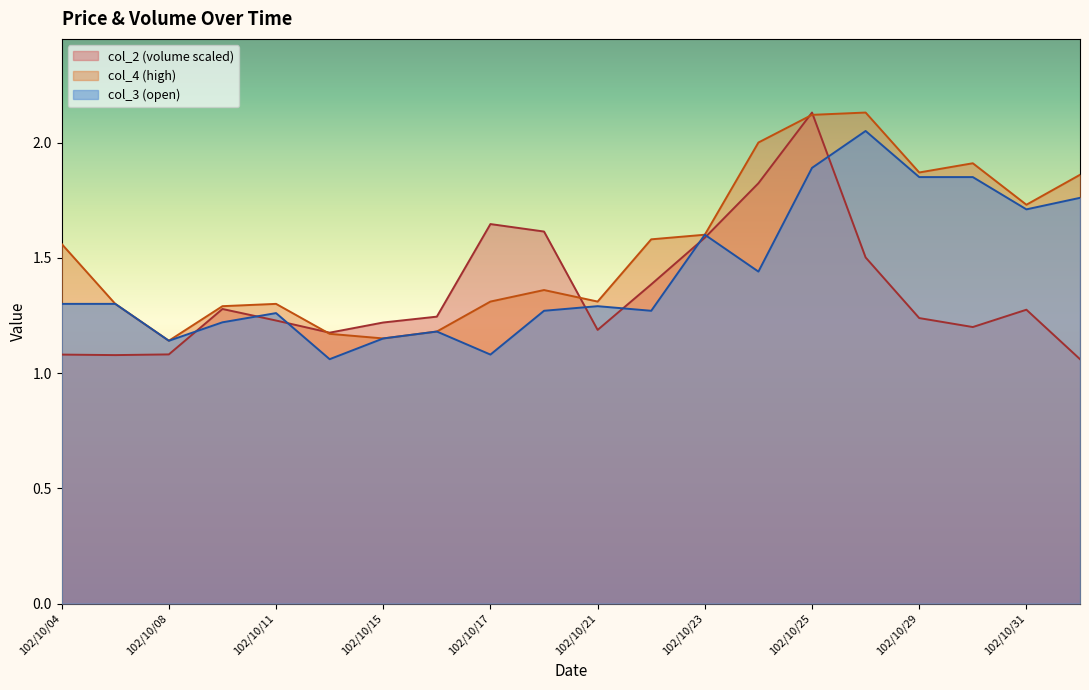

At how many categories does at least one series exceed 1?

20